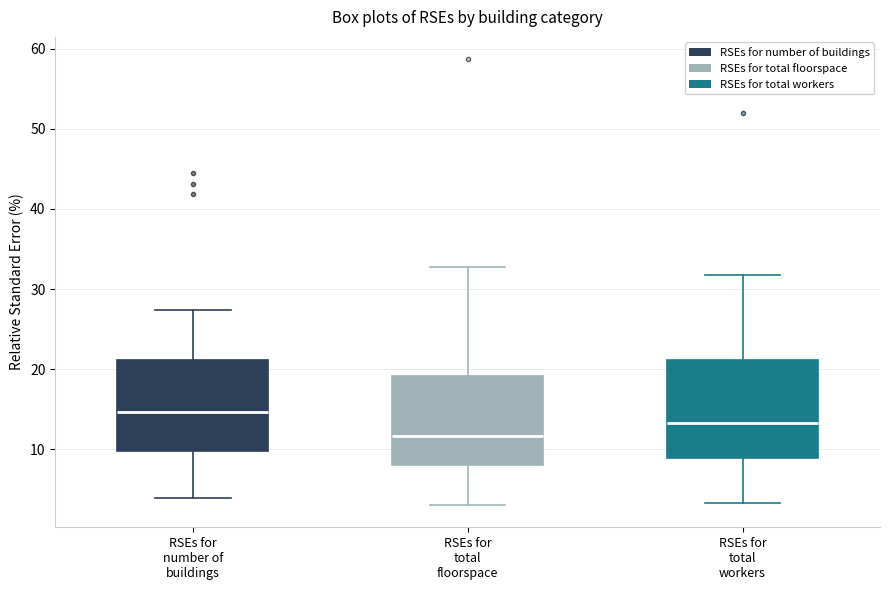

Reading left to right, read every box against the y-axis: the position of its median line, the range the box covers, and the ends of its whiskers. The values are not printed on the chart, so give them approximately, as read against the axis.

RSEs for number of buildings: median 15, box 10 to 21, whiskers 4 to 27
RSEs for total floorspace: median 12, box 8 to 19, whiskers 3 to 33
RSEs for total workers: median 13, box 9 to 21, whiskers 3 to 32